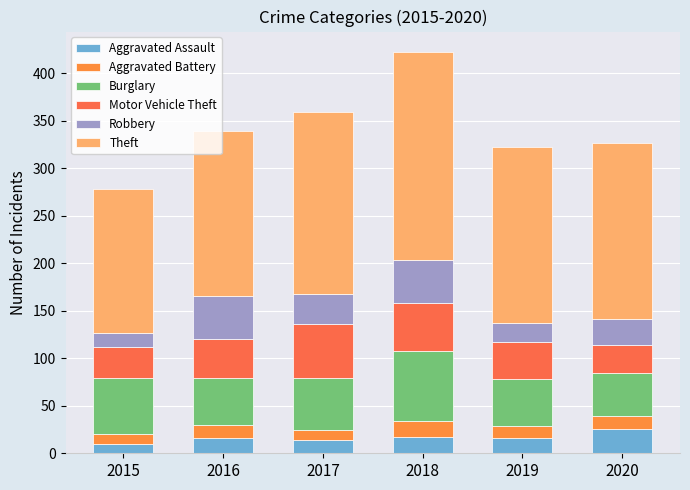

The value of Motor Vehicle Theft at 2020 is 19. True or false?

False